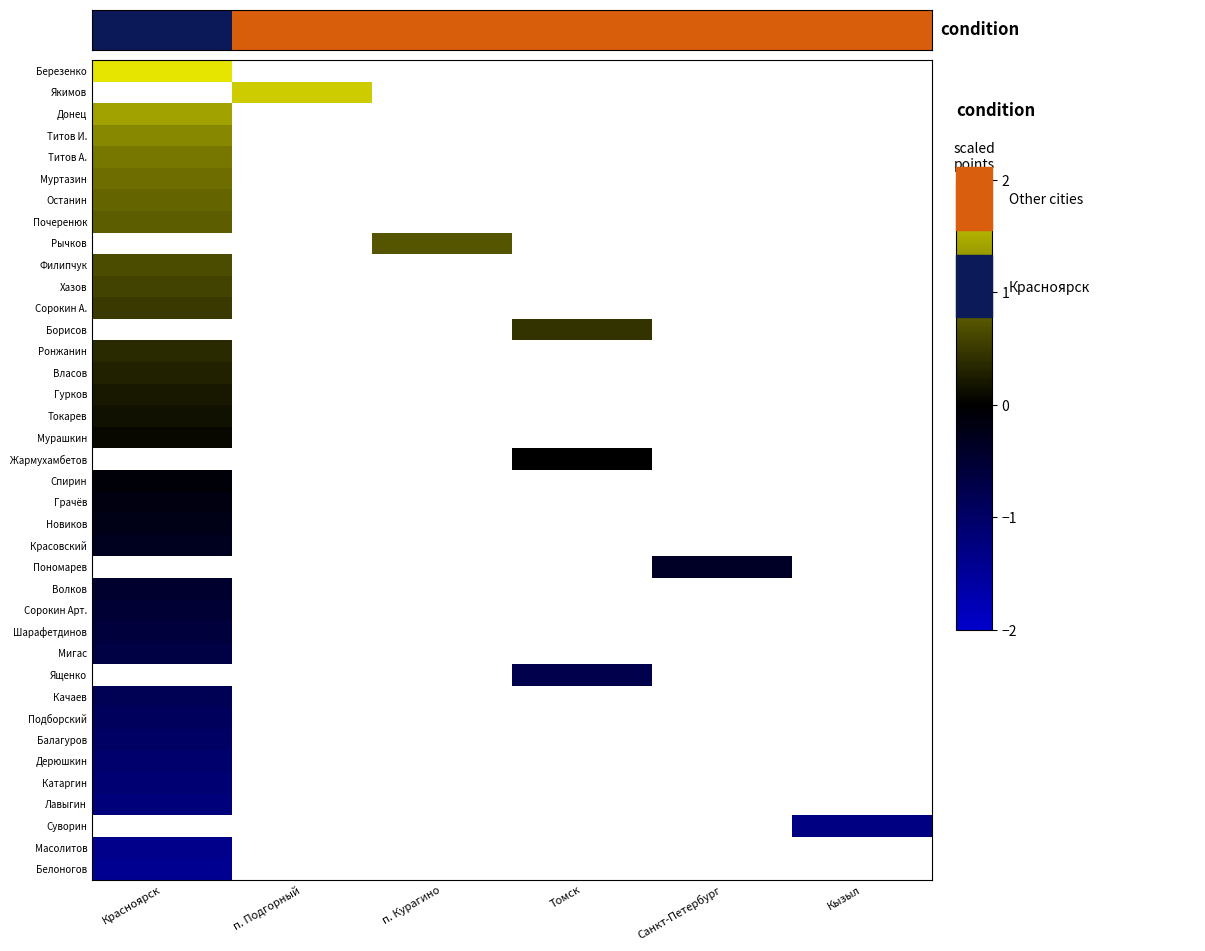

At how many categories does at least one series exceed 0?

6